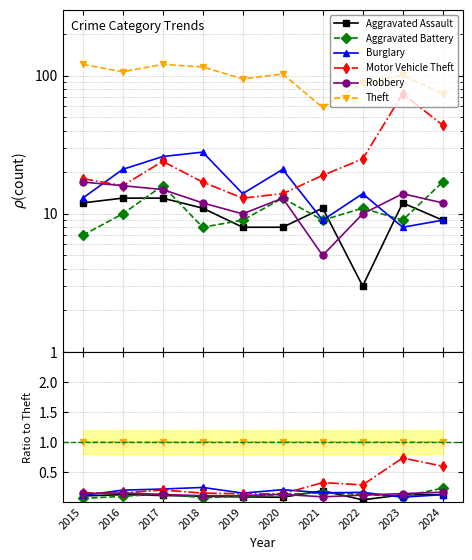

Reading left to right, extract all data points from this chart.

Aggravated Assault: 2015=0.1	2016=0.1	2017=0.1	2018=0.1	2019=0.1	2020=0.1	2021=0.2	2022=0.0	2023=0.1	2024=0.1
Aggravated Battery: 2015=0.1	2016=0.1	2017=0.1	2018=0.1	2019=0.1	2020=0.1	2021=0.2	2022=0.1	2023=0.1	2024=0.2
Burglary: 2015=0.1	2016=0.2	2017=0.2	2018=0.2	2019=0.1	2020=0.2	2021=0.2	2022=0.2	2023=0.1	2024=0.1
Motor Vehicle Theft: 2015=0.1	2016=0.1	2017=0.2	2018=0.1	2019=0.1	2020=0.1	2021=0.3	2022=0.3	2023=0.7	2024=0.6
Robbery: 2015=0.1	2016=0.1	2017=0.1	2018=0.1	2019=0.1	2020=0.1	2021=0.1	2022=0.1	2023=0.1	2024=0.2
Theft: 2015=1.0	2016=1.0	2017=1.0	2018=1.0	2019=1.0	2020=1.0	2021=1.0	2022=1.0	2023=1.0	2024=1.0